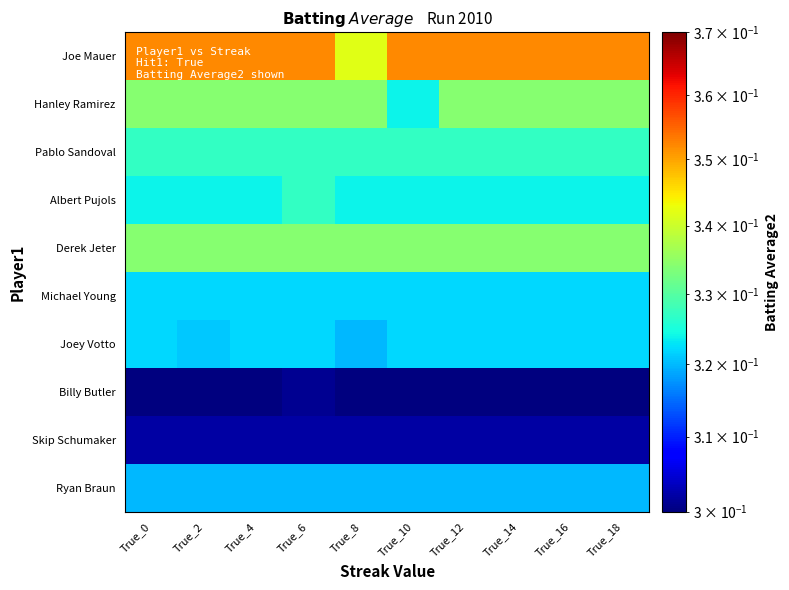

Which category has the highest value across all series?

True_0